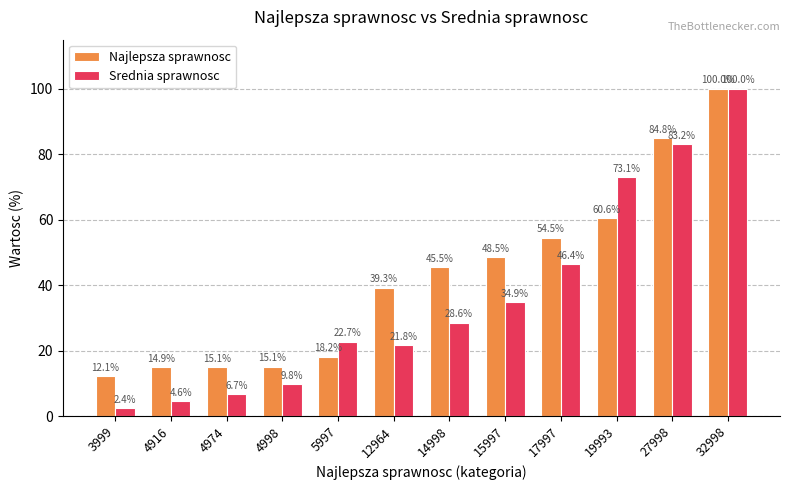

Reading left to right, extract all data points from this chart.

Najlepsza sprawnosc: 12.1	14.9	15.1	15.1	18.2	39.3	45.5	48.5	54.5	60.6	84.8	100.0
Srednia sprawnosc: 2.4	4.6	6.7	9.8	22.7	21.8	28.6	34.9	46.4	73.1	83.2	100.0